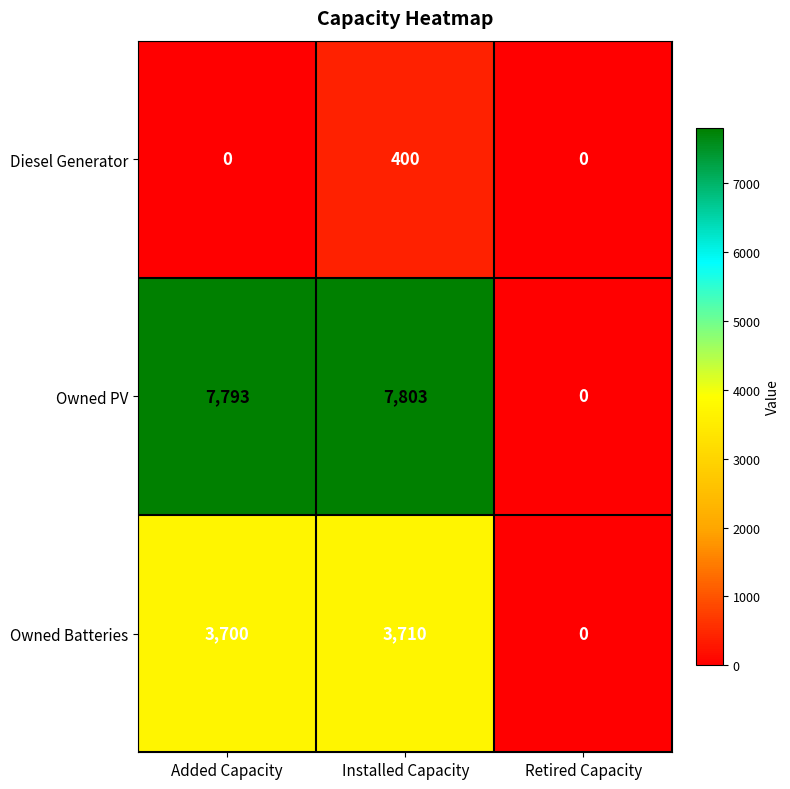

Reading left to right, transcribe all the data shown in this chart.

Diesel Generator: Added Capacity=0	Installed Capacity=400	Retired Capacity=0
Owned PV: Added Capacity=7793	Installed Capacity=7803	Retired Capacity=0
Owned Batteries: Added Capacity=3700	Installed Capacity=3710	Retired Capacity=0